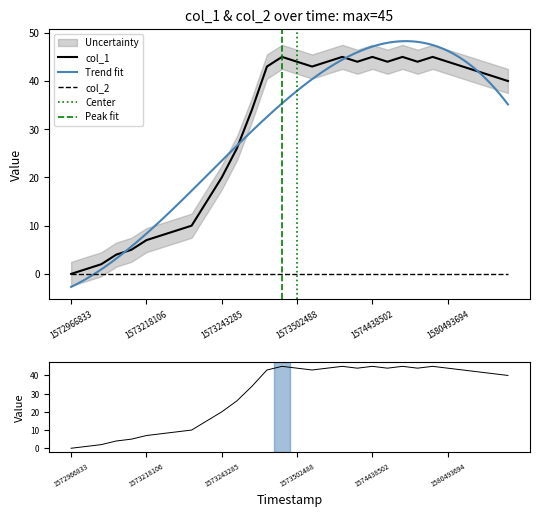

List the labels in order of value, smallest first.

1572966833, 1573128086, 1573131682, 1573164091, 1573214489, 1573218106, 1573228897, 1573232492, 1573236089, 1573239689, 1573243285, 1573246896, 1573250498, 1582520497, 1581912109, 1581354104, 1573254119, 1573578098, 1580940105, 1573502488, 1573621317, 1574197304, 1579032099, 1579694508, 1580493694, 1573257708, 1573700494, 1574438502, 1579114925, 1580155290